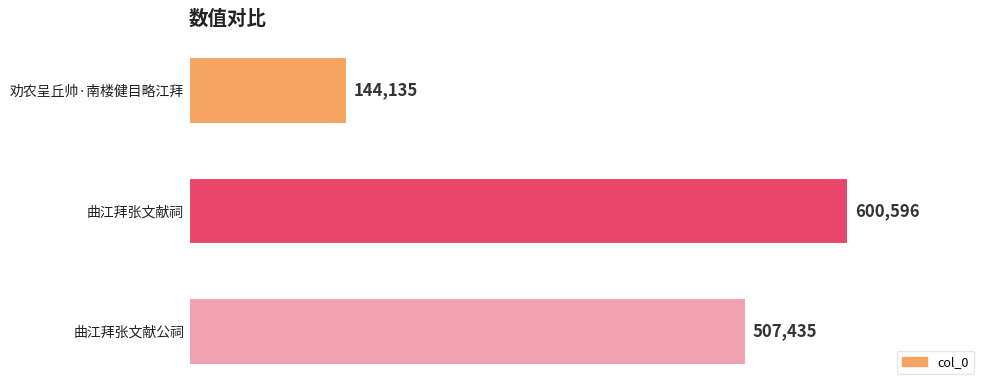

The value at 劝农呈丘帅·南楼健目略江拜 is 85849. True or false?

False